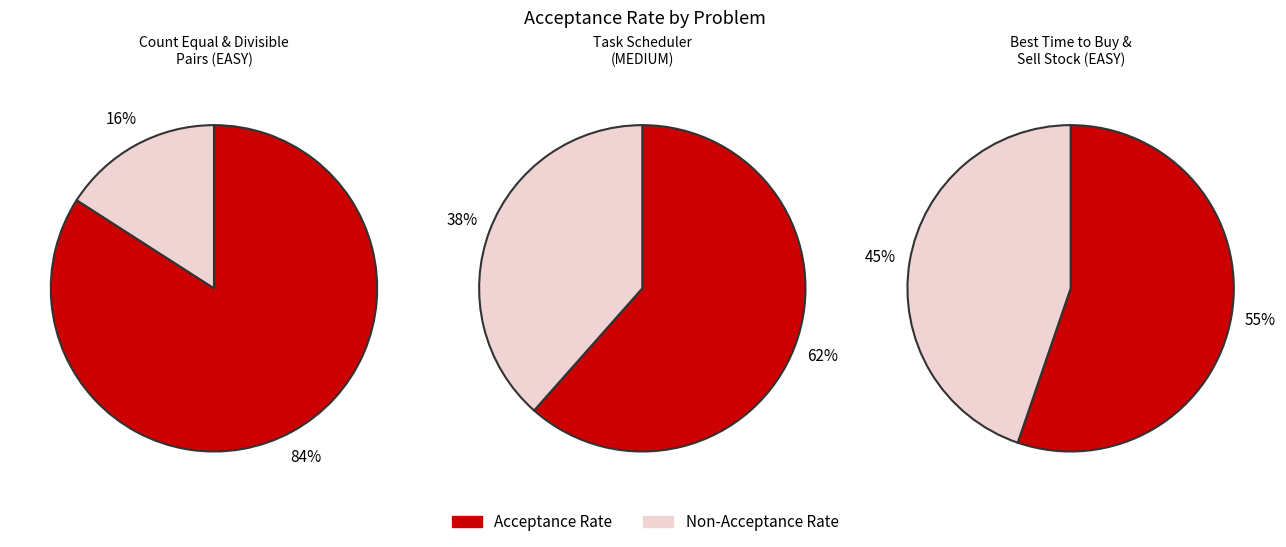

How many segments does this pie chart have?

3